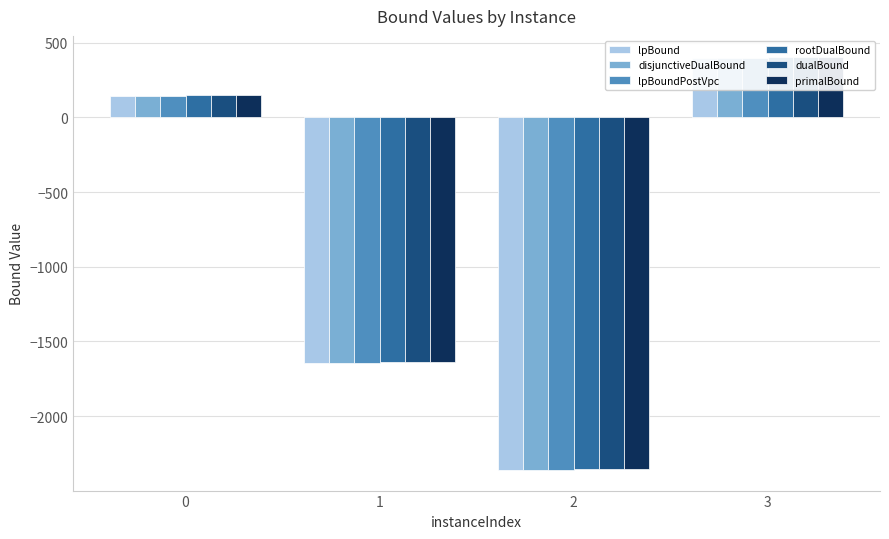

At how many categories does at least one series exceed -2000?

3